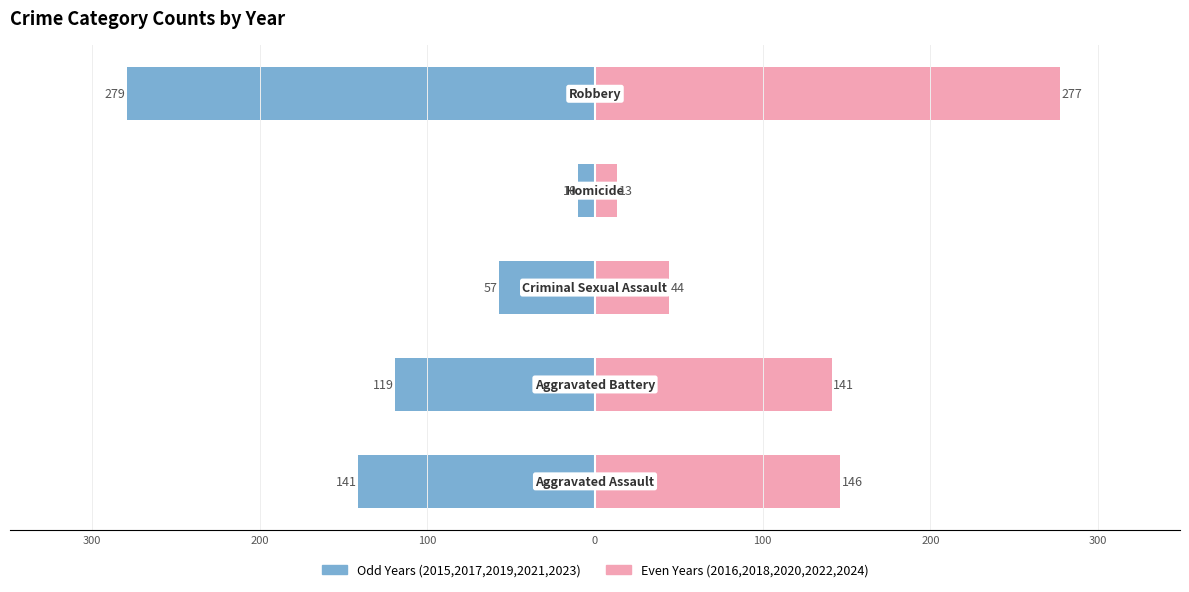

What is the average value of the Odd Years (2015,2017,2019,2021,2023) series?

-121